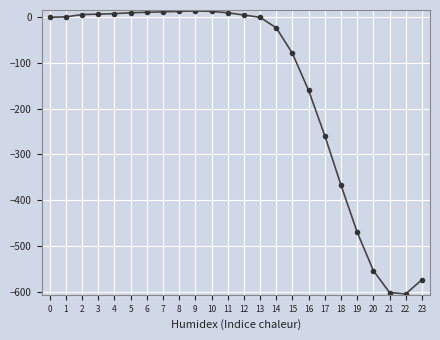

The chart shows a value of 286 at 0. True or false?

False